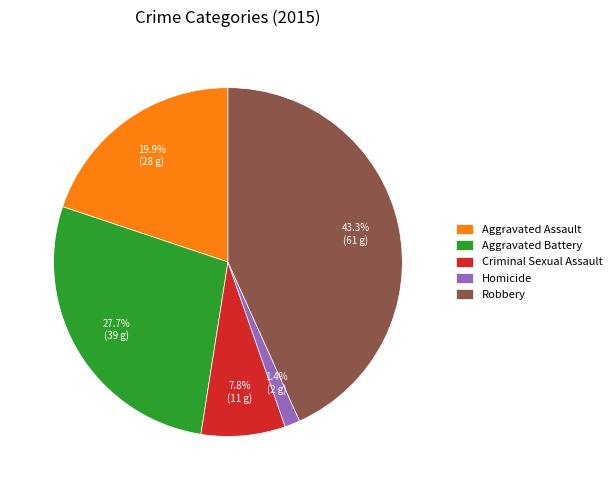

True or false: Criminal Sexual Assault accounts for 8% of the total.

True